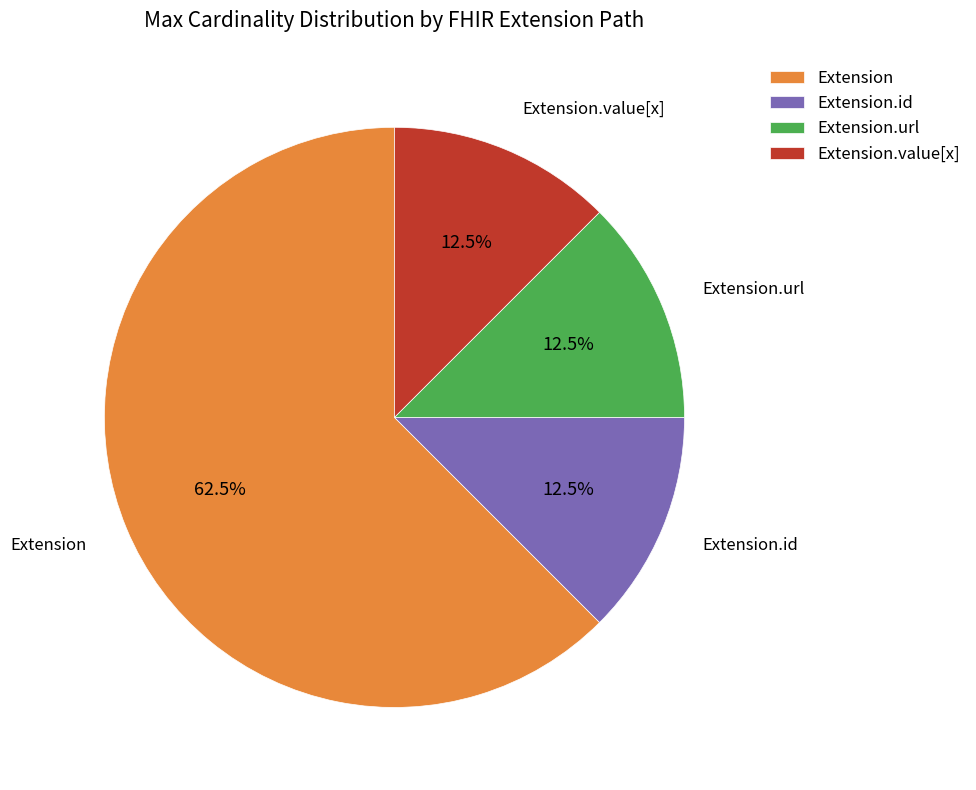

What is the majority slice?

Extension